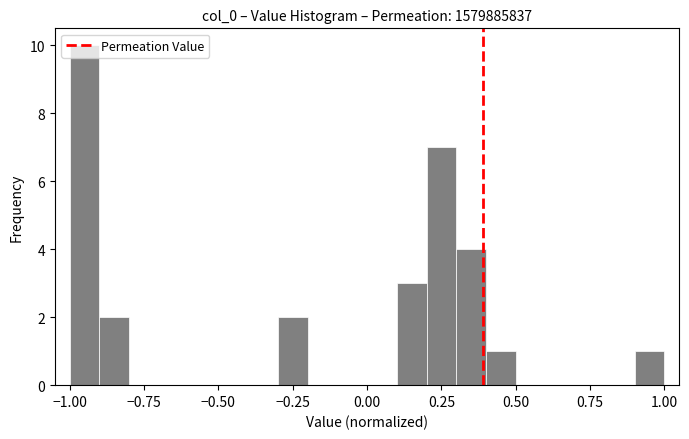

Read against the x-axis, roughly where is the centre of the tallest bar?

-0.95